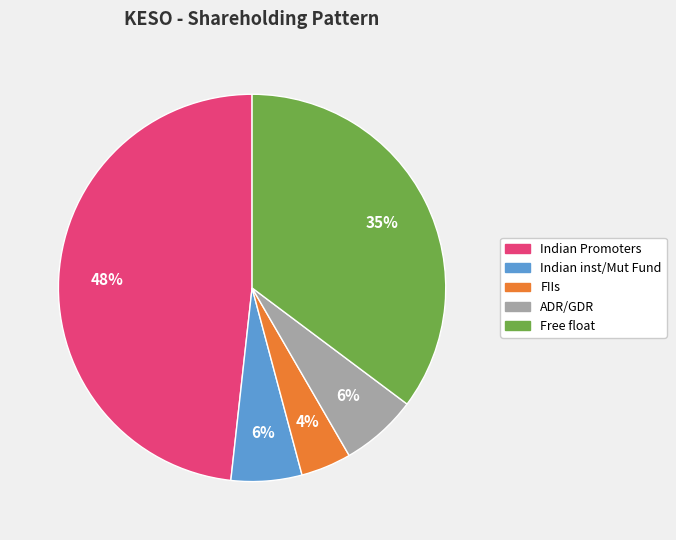

True or false: ADR/GDR accounts for 6% of the total.

True